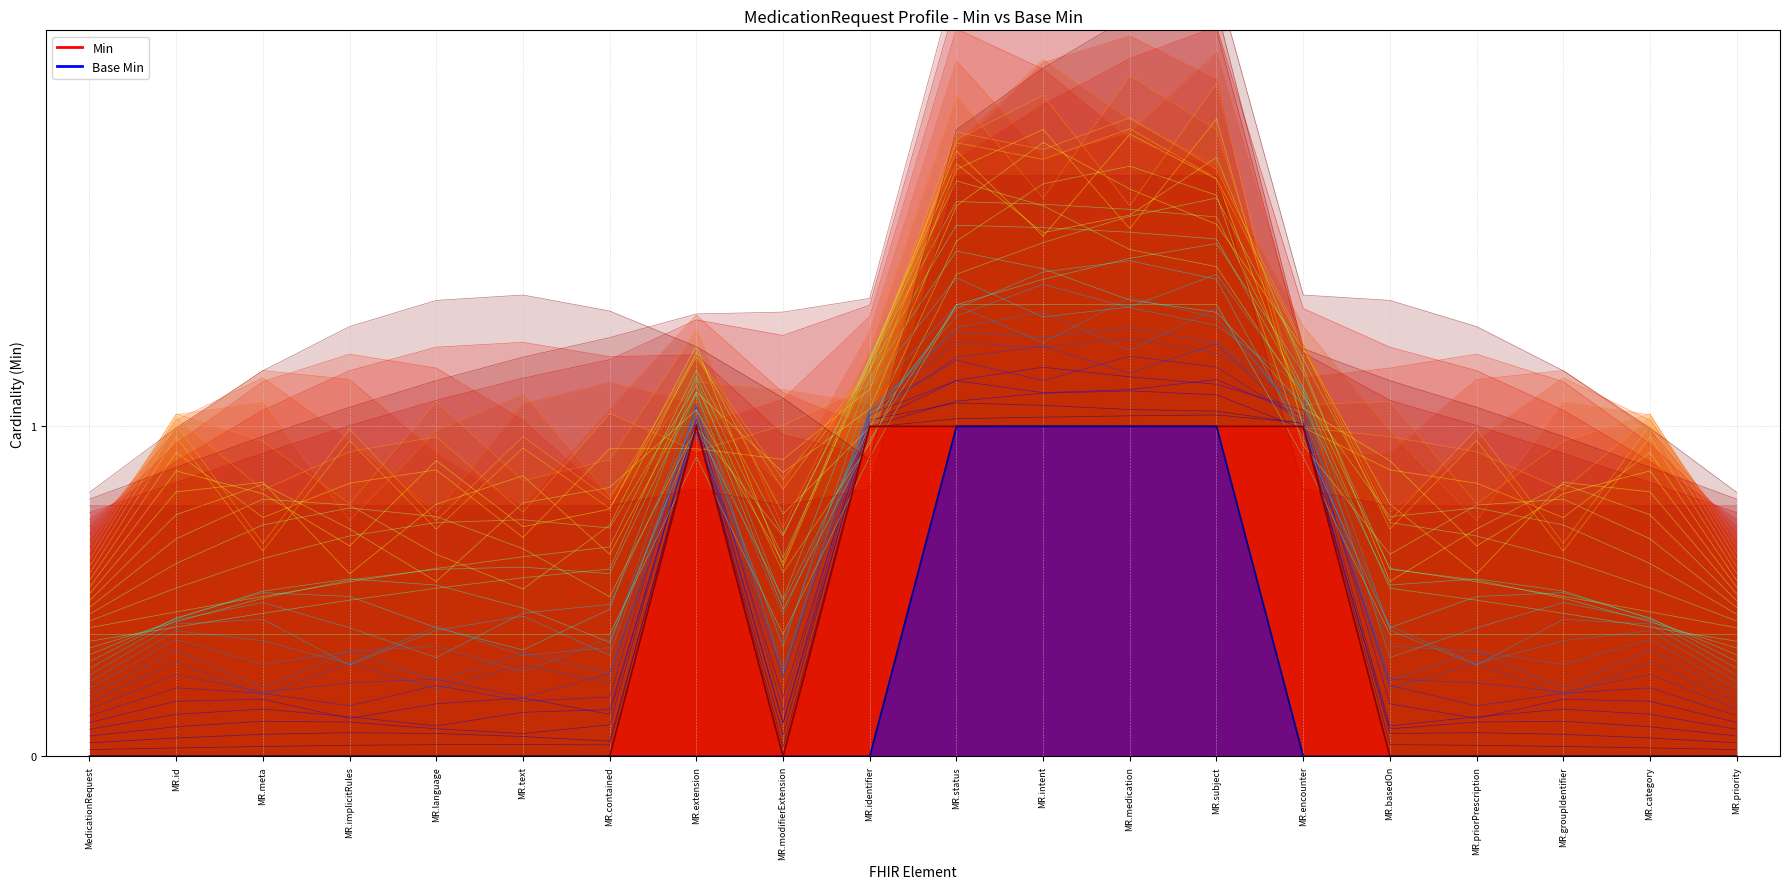

Does the chart display data point markers on the line(s)?

No